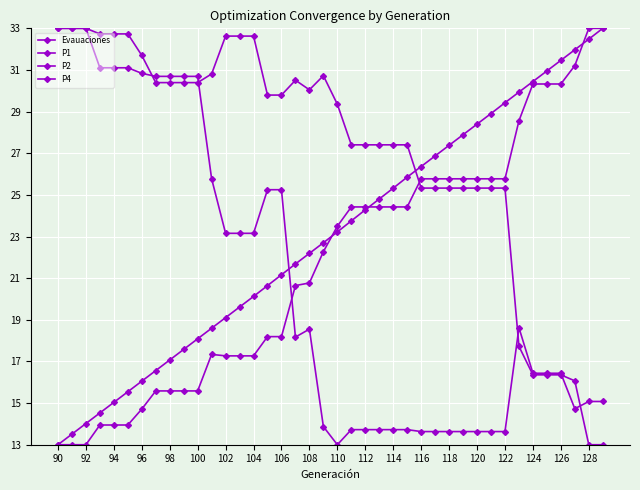

How many data points does each series have?

40